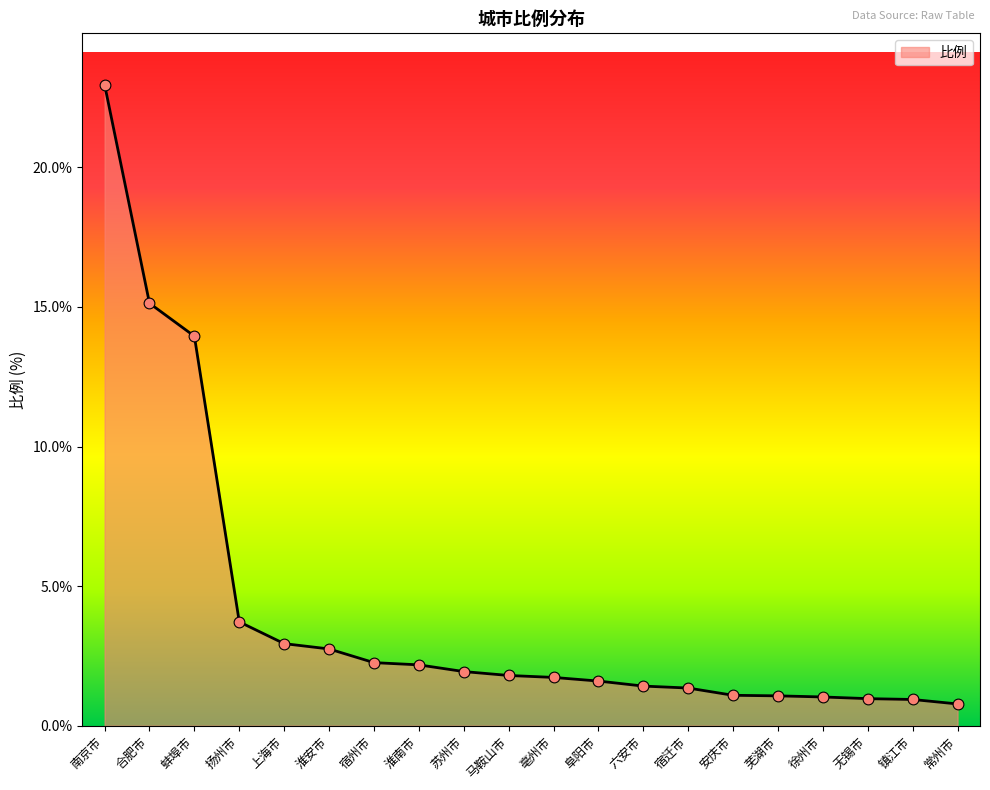

What is the change in value from 淮安市 to 宿迁市?

-1.4